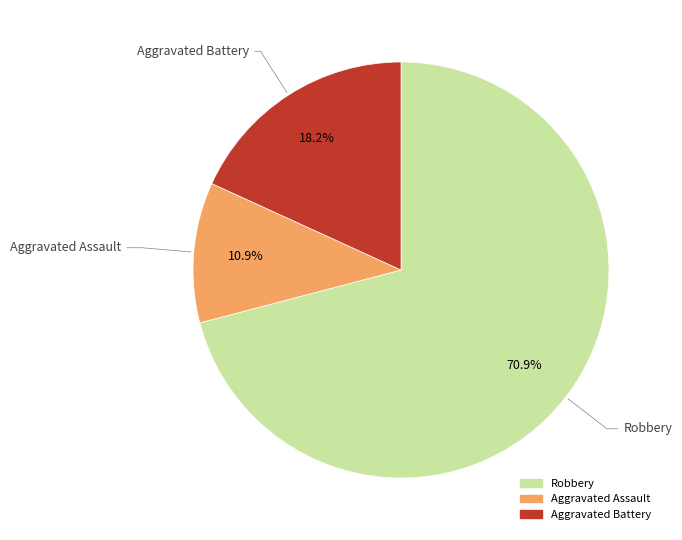

Is there a majority slice in this chart?

Yes